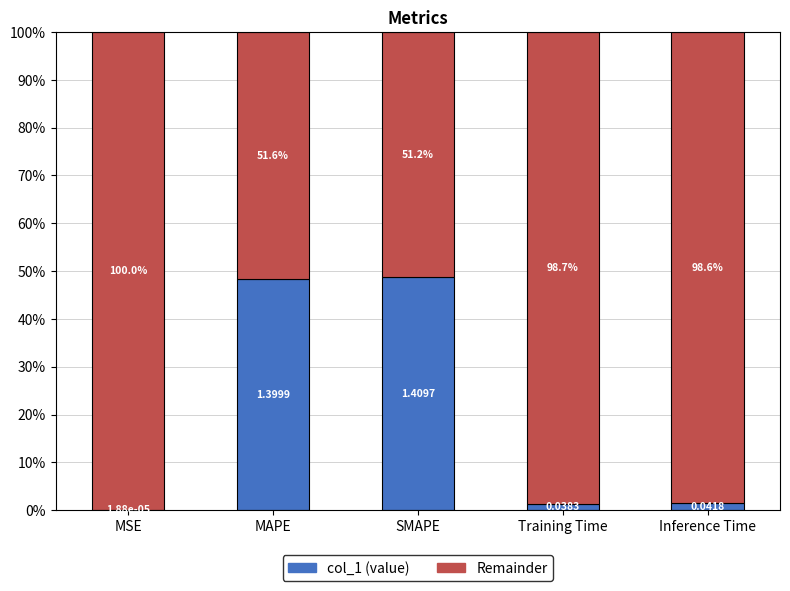

What is the total value across all series at Training Time?

100.0